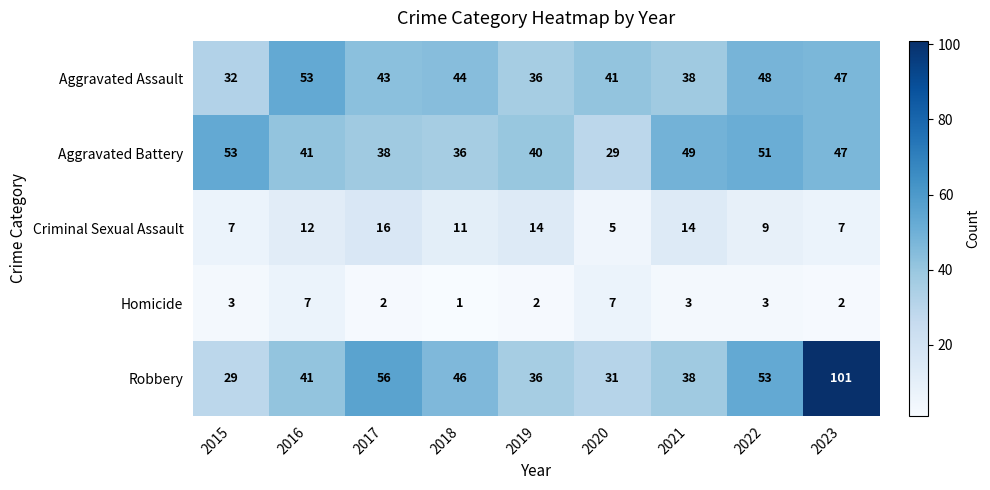

At which category is the sum across all series the highest?

2023